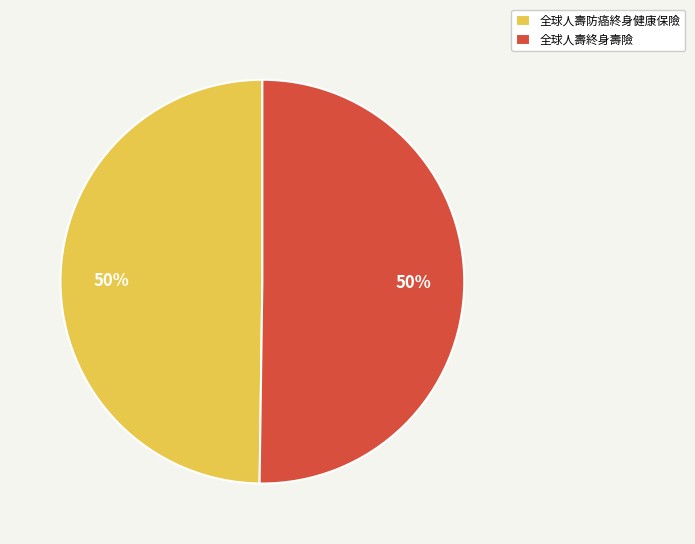

To the nearest percent, what portion does 全球人壽防癌終身健康保險 represent?

50%